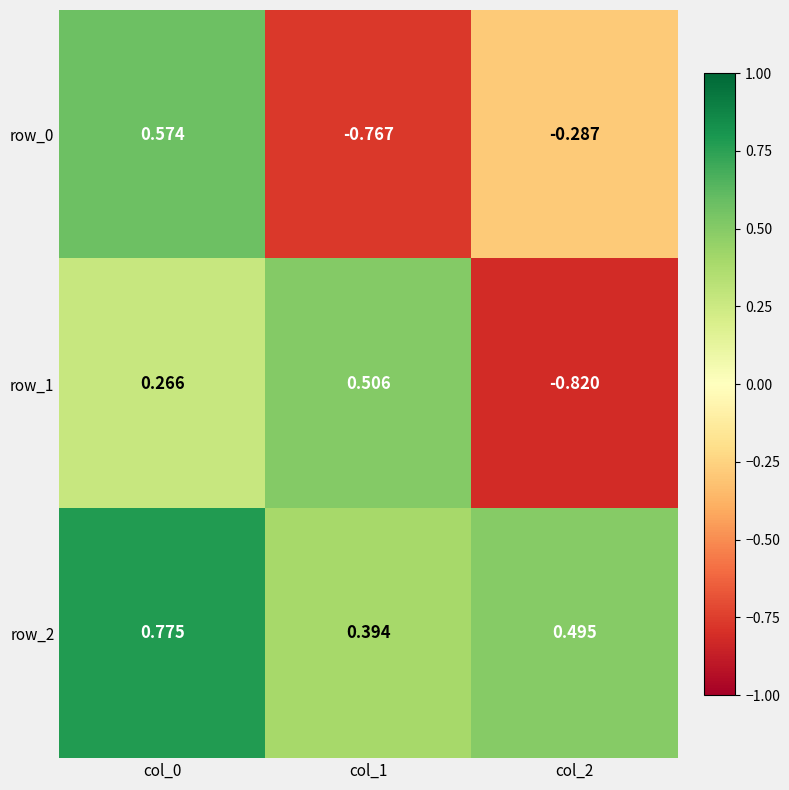

At which category does the chart reach its peak across all series?

col_0